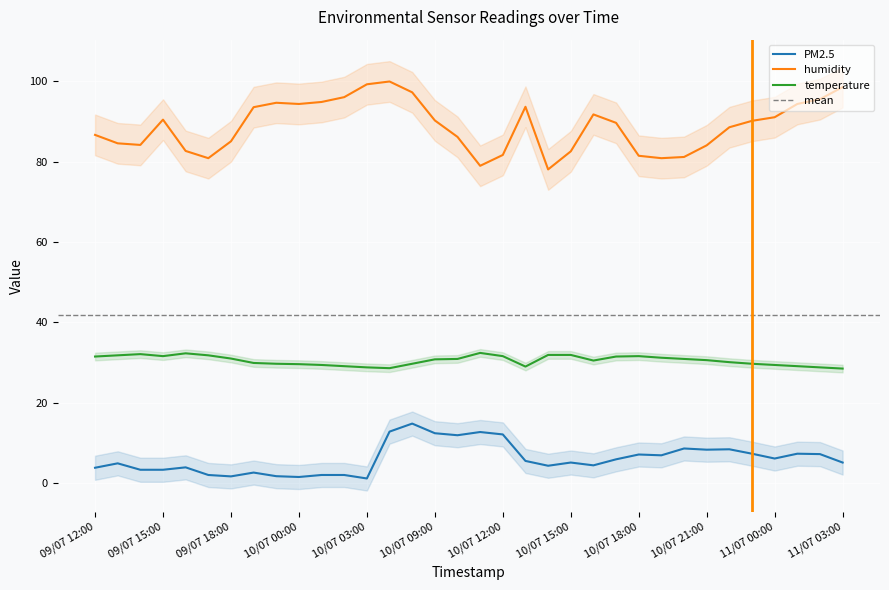

True or false: humidity has a value of 86.7 at 09/07 12:00.

True